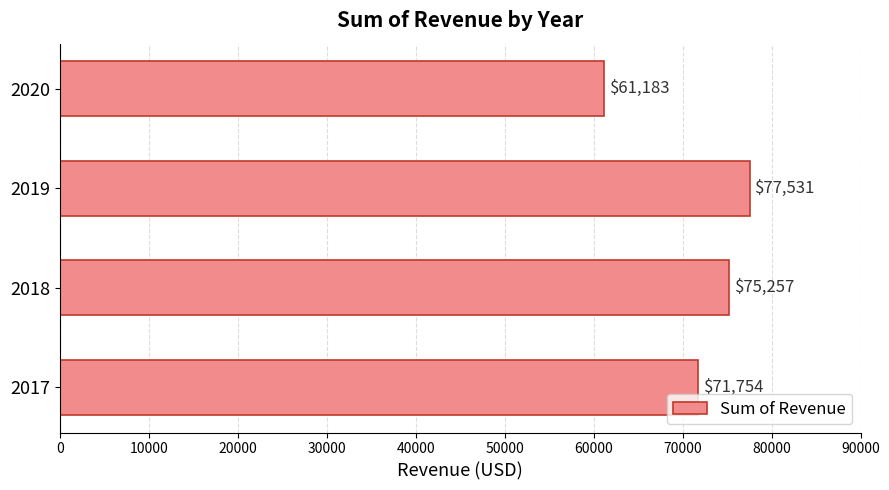

Rank the categories by value from highest to lowest.

2019, 2018, 2017, 2020